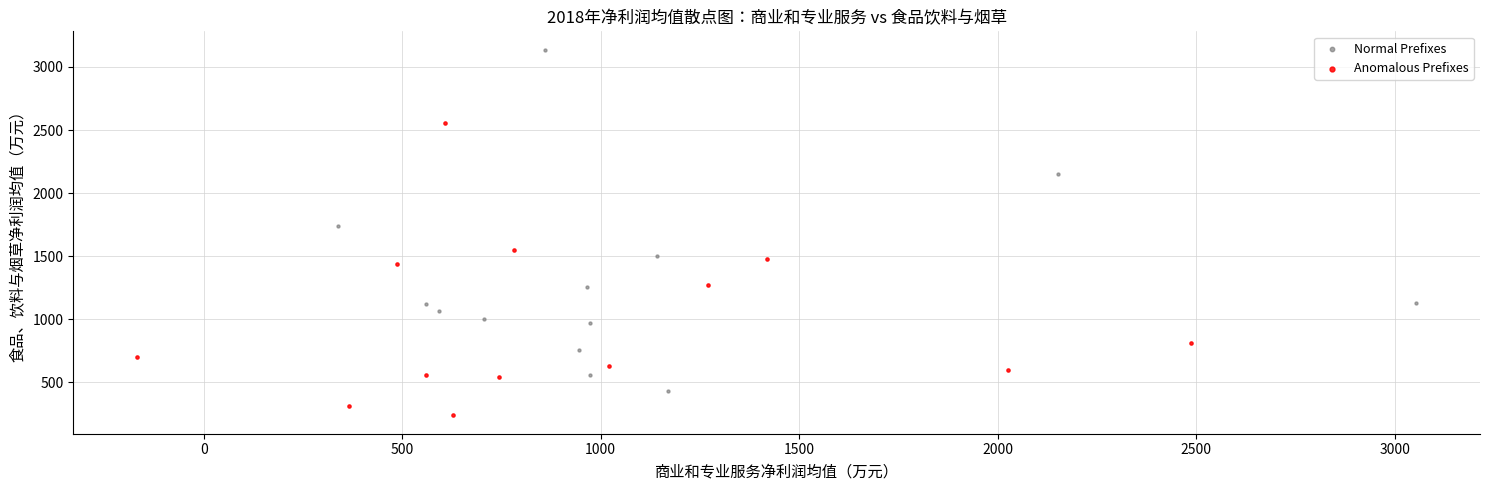

Which series reaches the minimum Y coordinate?

Anomalous Prefixes